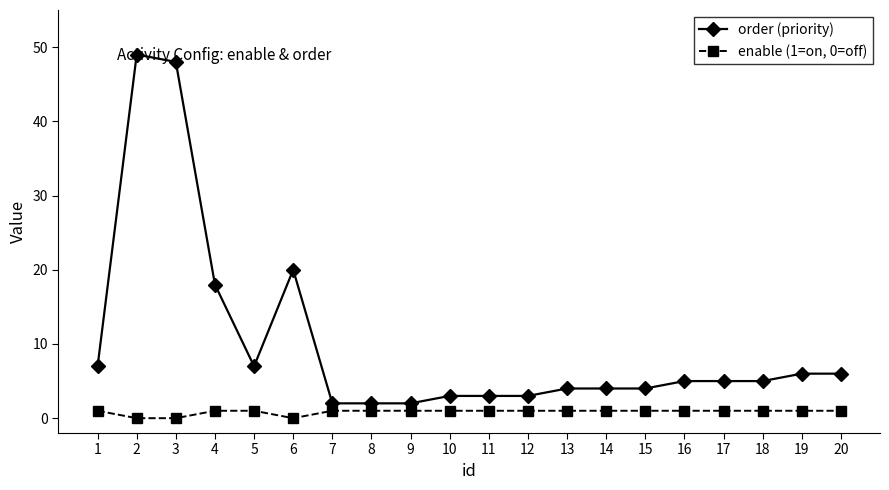

Which series has the largest range (max minus min)?

order (priority)